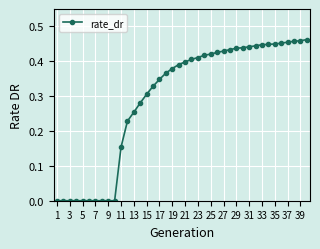

What is the sum of all values?

11.8